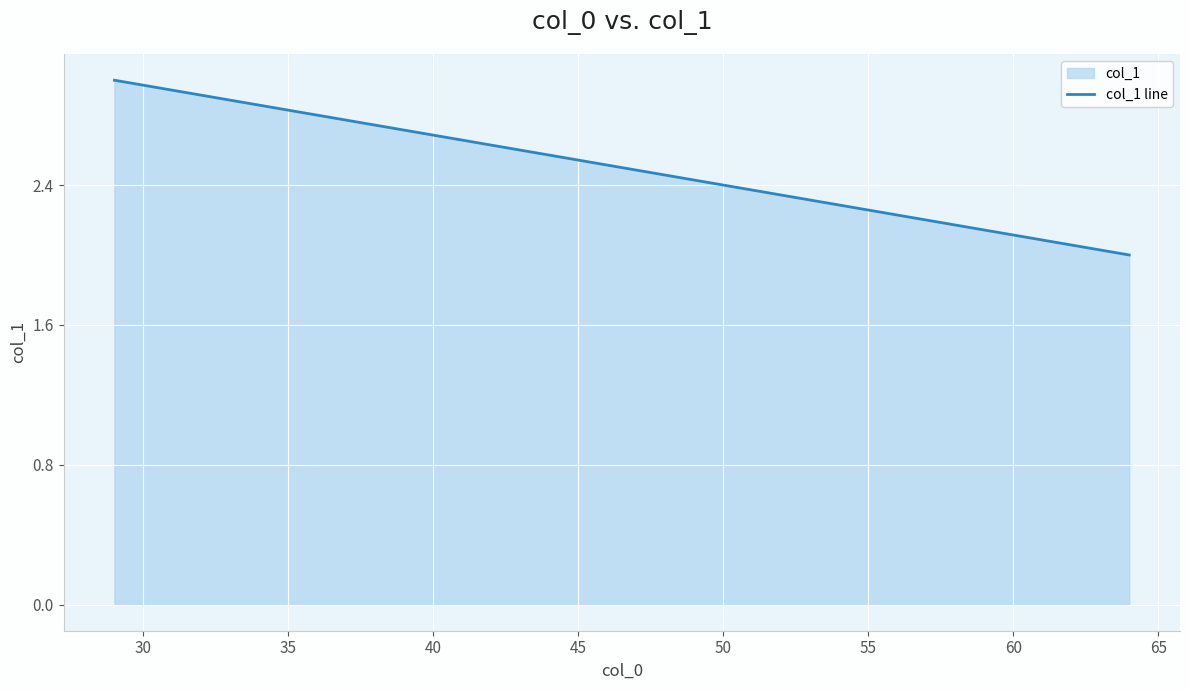

What is the sum of all values?

5